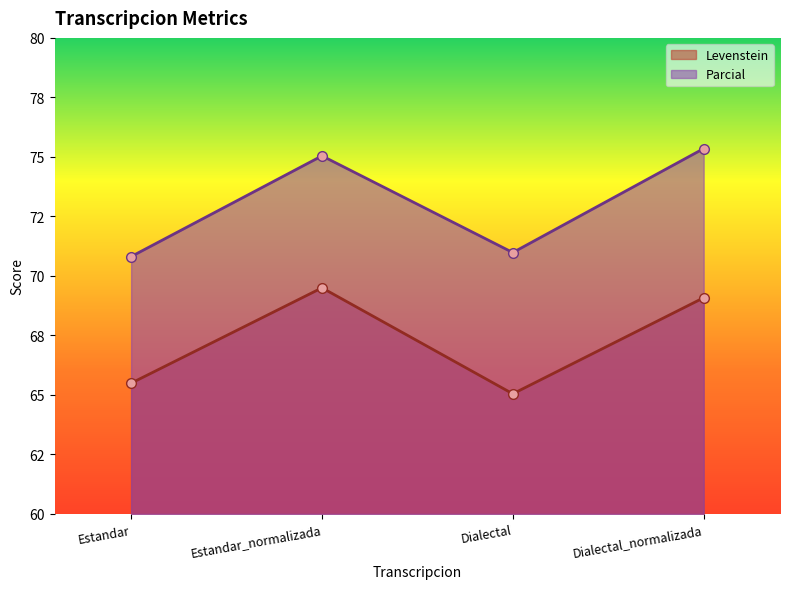

How many values in the Levenstein series are below 69?

2